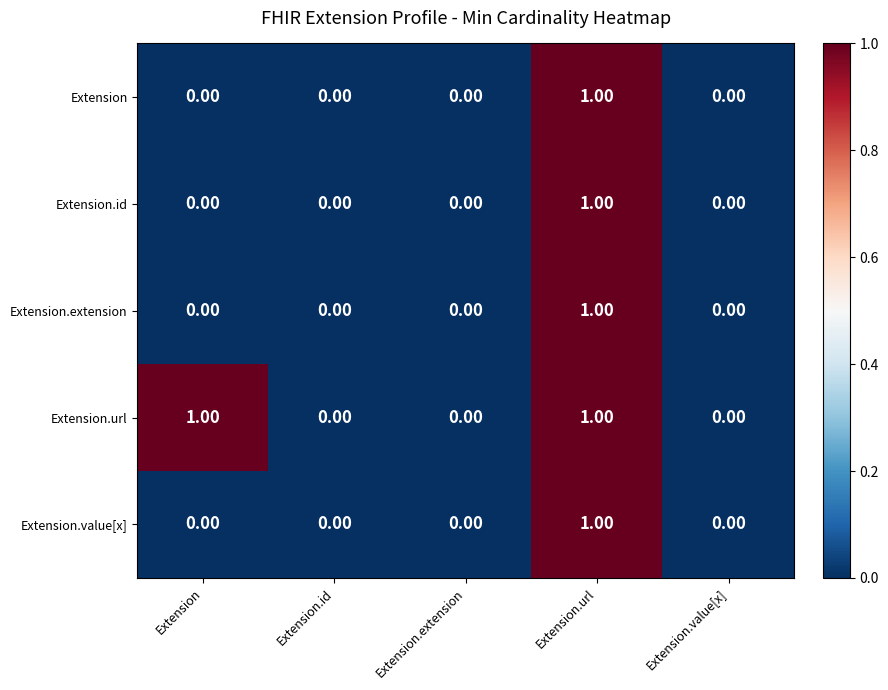

Which series has the largest total across all categories?

Extension.url